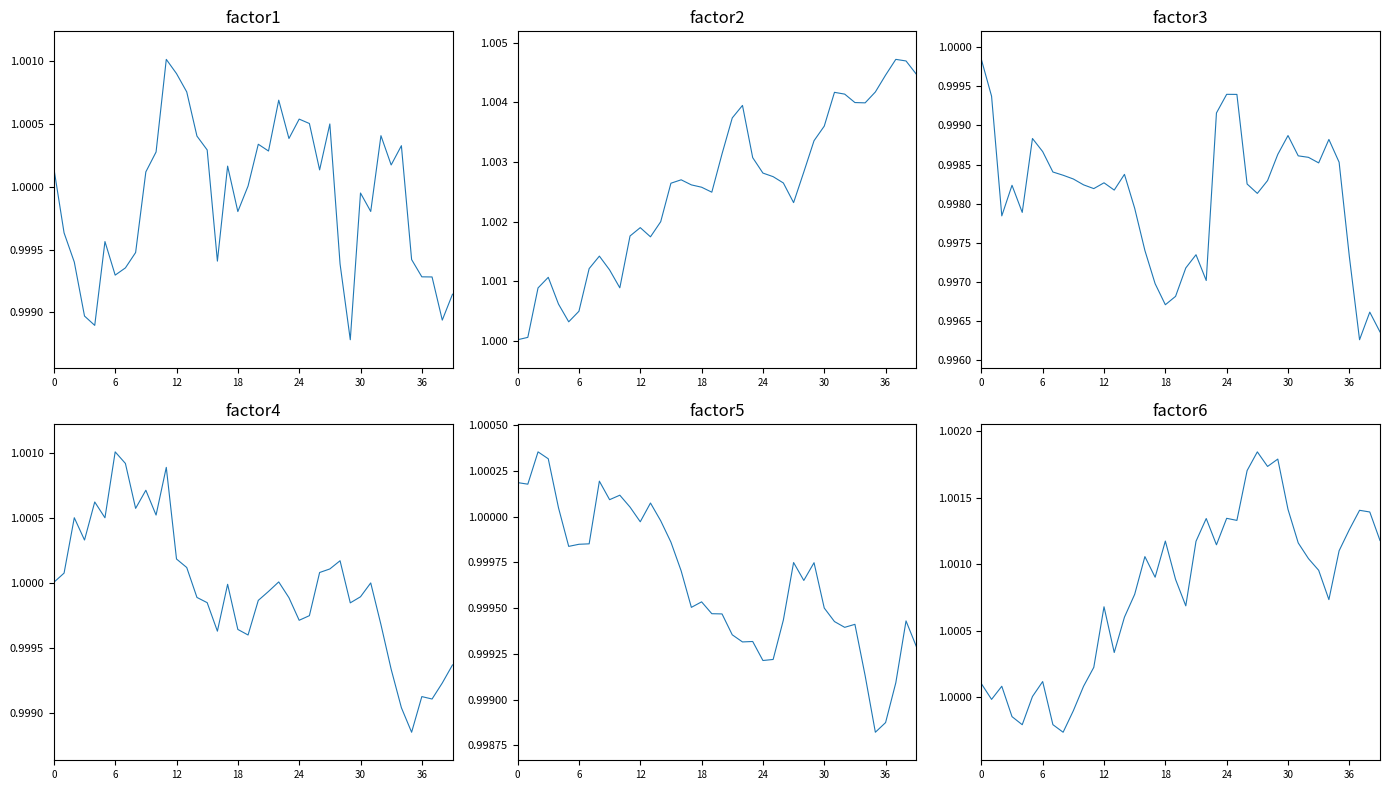

After their last crossing, which series has the higher values: factor6 or factor5?

factor6